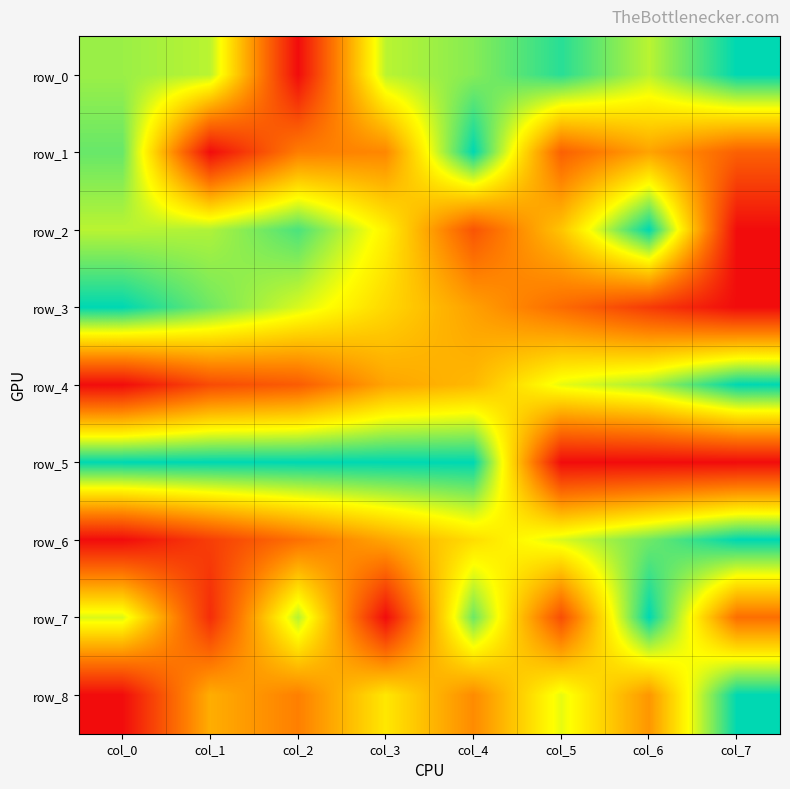

Reading left to right, transcribe all the data shown in this chart.

row_0: 0.8	0.8	0.0	0.8	0.8	0.9	0.8	1.0
row_1: 0.9	0.0	0.3	0.4	1.0	0.2	0.4	0.2
row_2: 0.8	0.8	0.9	0.6	0.2	0.5	1.0	0.0
row_3: 1.0	0.9	0.7	0.6	0.4	0.3	0.1	0.0
row_4: 0.0	0.2	0.2	0.4	0.5	0.7	0.8	1.0
row_5: 1.0	1.0	1.0	1.0	1.0	0.0	0.0	0.0
row_6: 0.0	0.1	0.3	0.4	0.6	0.7	0.9	1.0
row_7: 0.7	0.1	0.8	0.0	0.9	0.2	1.0	0.3
row_8: 0.0	0.5	0.3	0.6	0.4	0.7	0.4	1.0